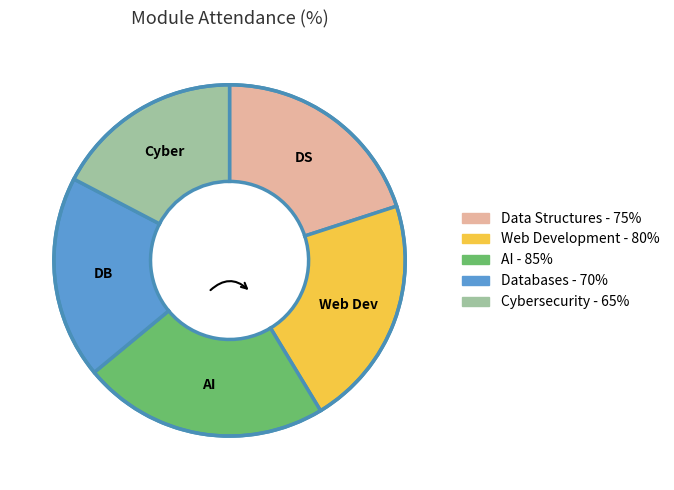

Which slice is the smallest?

Cybersecurity